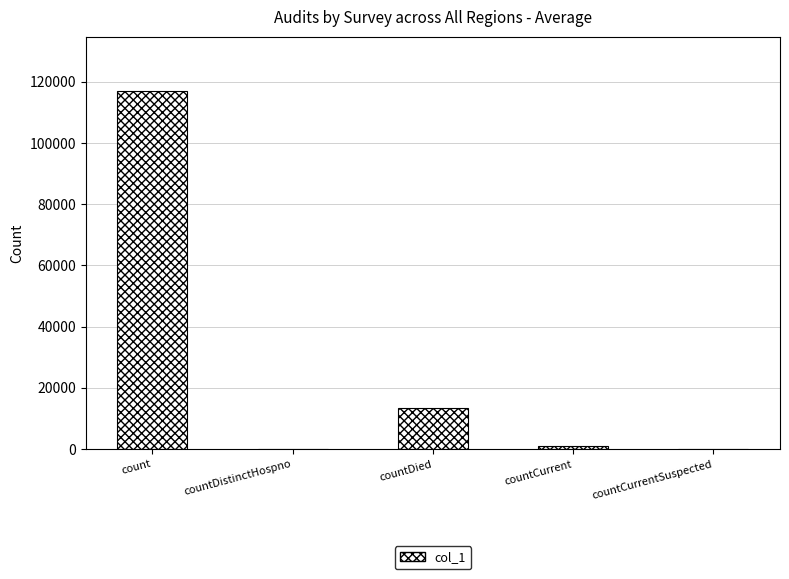

The chart shows a value of 117155 at count. True or false?

True